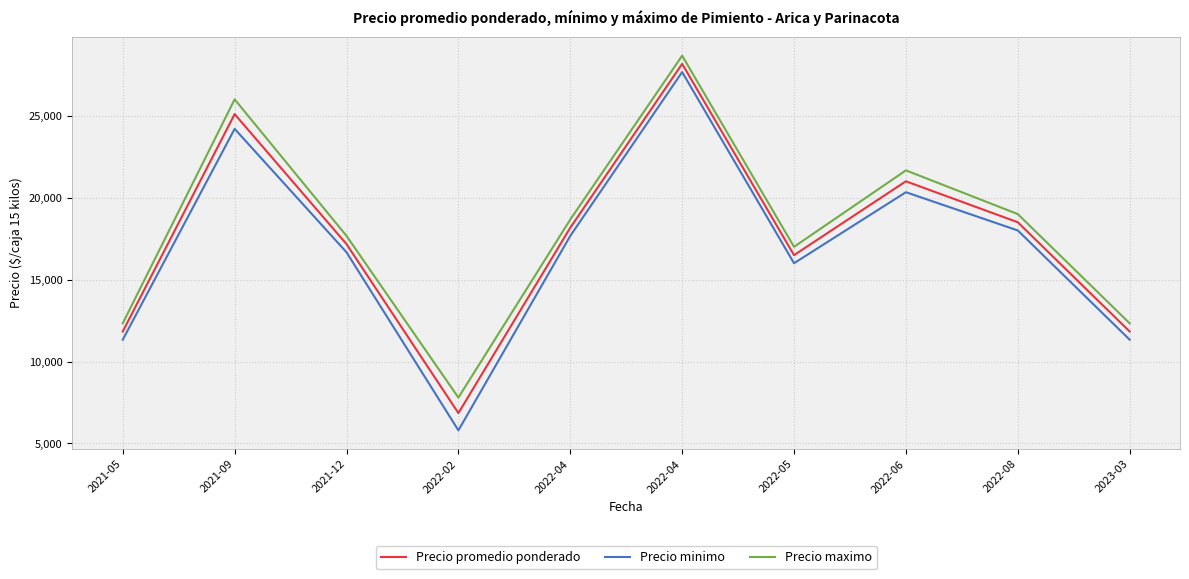

Between 2023-03 and 2022-06, which is larger?

2022-06